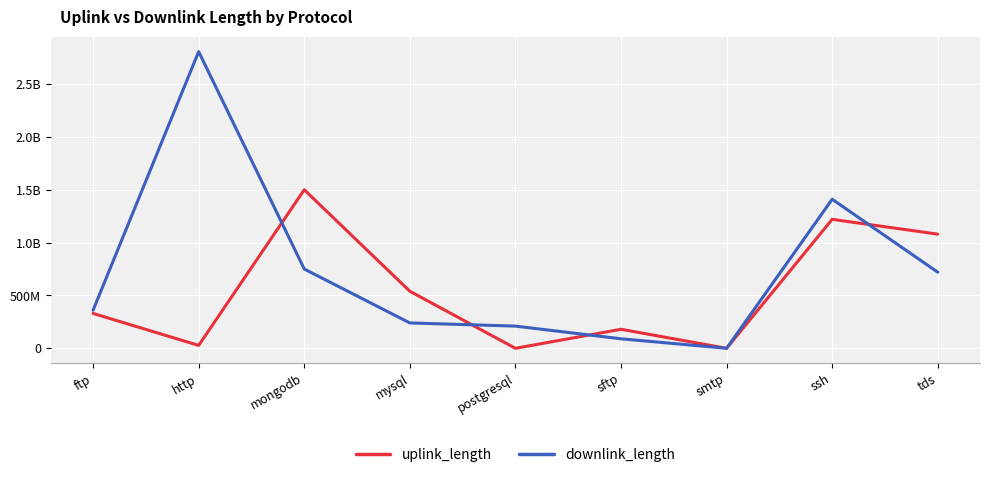

At which label is downlink_length closest to 1403478102?

ssh